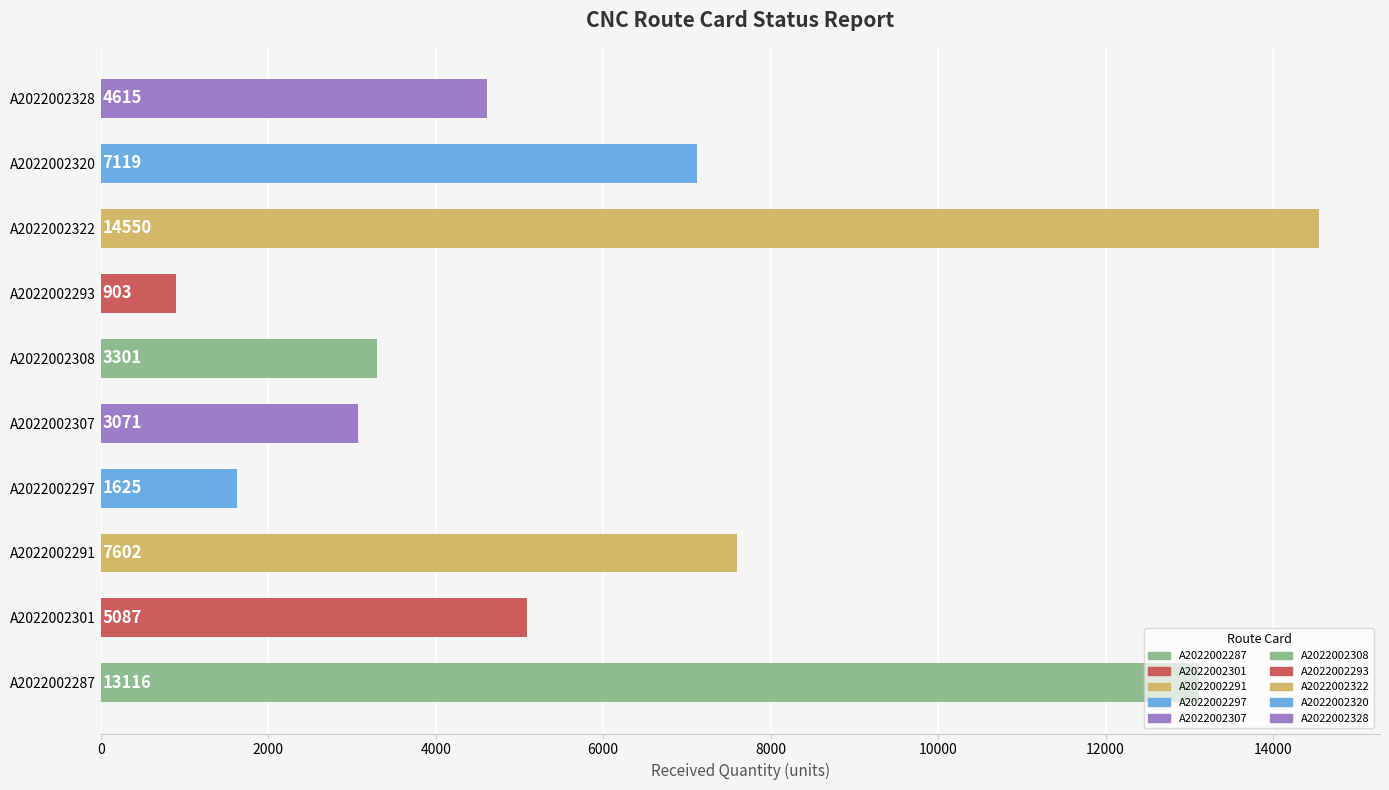

What is the change in value from A2022002291 to A2022002322?

+6948